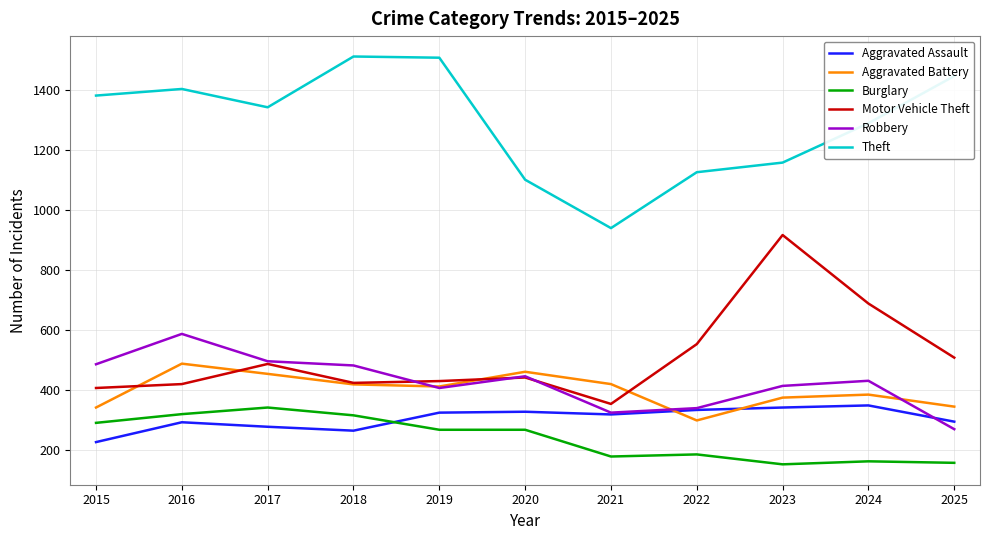

True or false: Robbery has more than 2 interior local peaks.

True